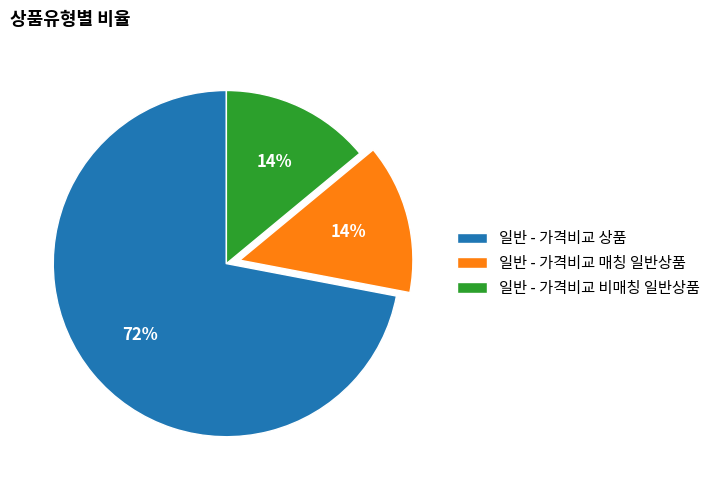

Is the sum of 일반 - 가격비교 상품 and 일반 - 가격비교 매칭 일반상품 greater than half?

Yes